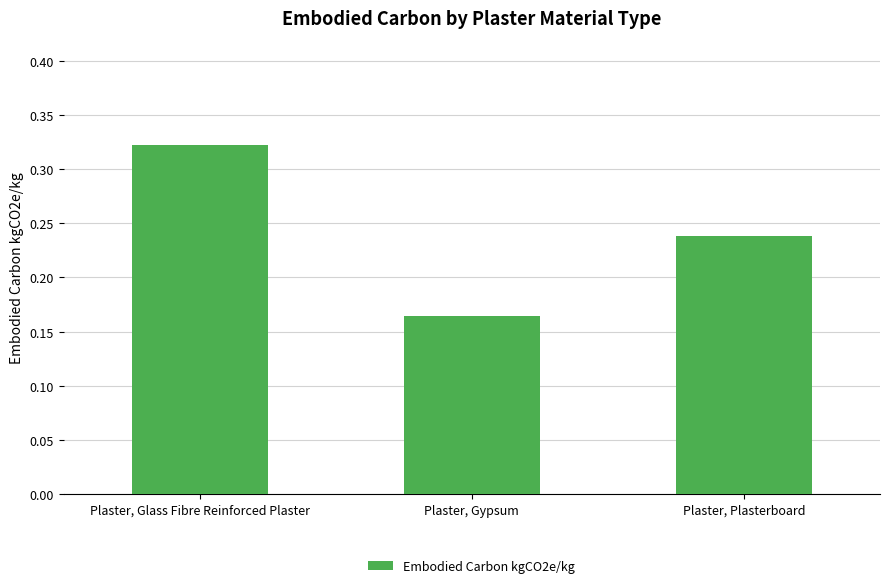

What is the difference between the second highest and minimum values?

0.1